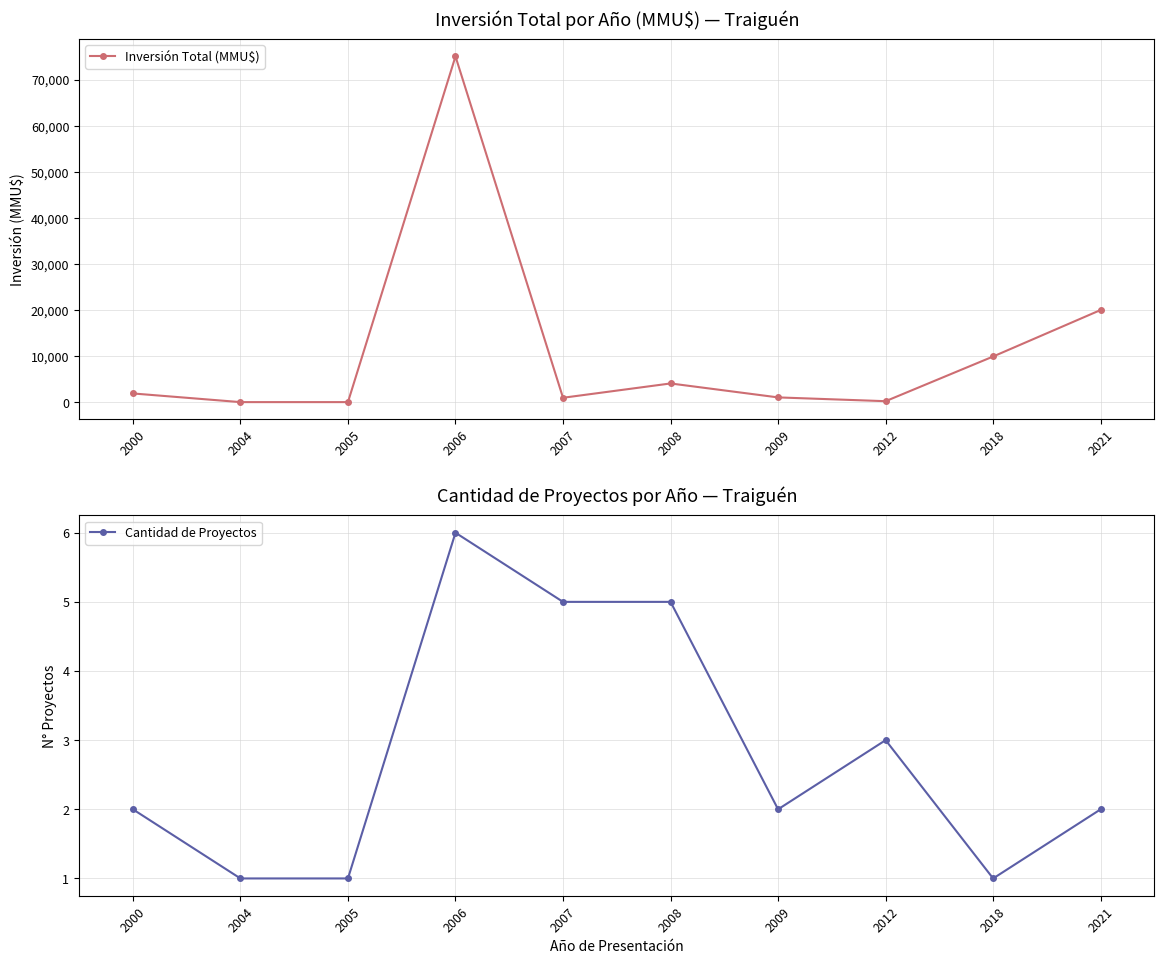

How many Cantidad de Proyectos values are between 1 and 5?

9